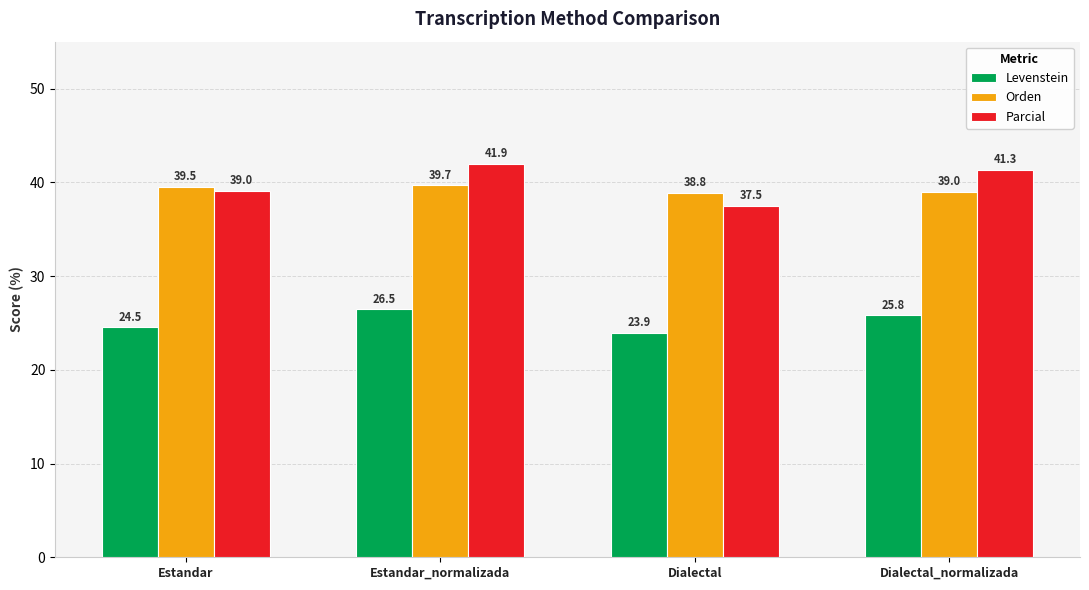

What are all the series names shown in the legend?

Levenstein, Orden, Parcial